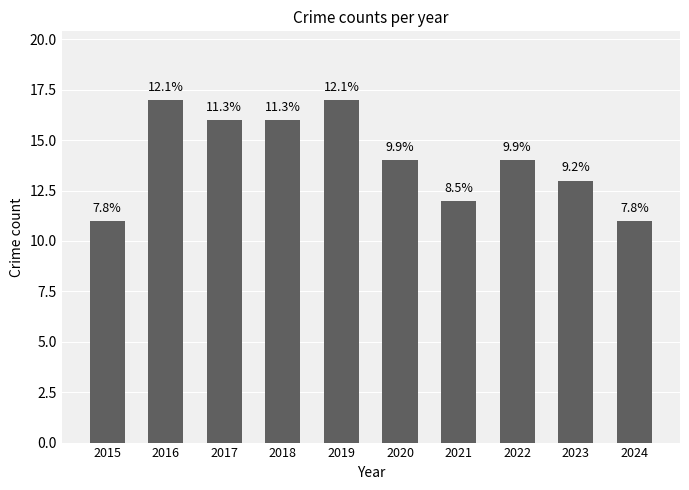

The value at 2018 is 16. True or false?

True